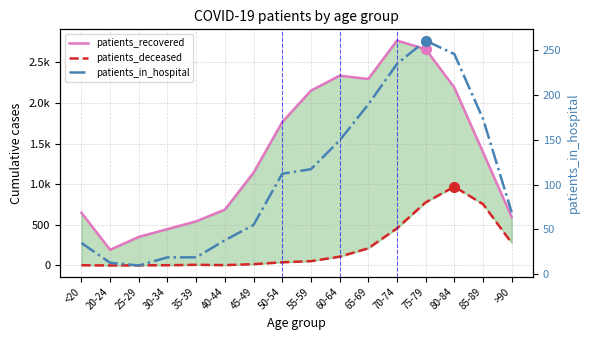

Reading right to left, list all the values displayed in this chart.

patients_recovered: >90=596	85-89=1395	80-84=2192	75-79=2664	70-74=2770	65-69=2297	60-64=2338	55-59=2153	50-54=1766	45-49=1142	40-44=688	35-39=544	30-34=448	25-29=352	20-24=193	<20=650
patients_deceased: >90=277	85-89=755	80-84=970	75-79=777	70-74=457	65-69=211	60-64=108	55-59=53	50-54=39	45-49=16	40-44=4	35-39=8	30-34=3	25-29=2	20-24=0	<20=3
patients_in_hospital: >90=69	85-89=173	80-84=245	75-79=260	70-74=234	65-69=189	60-64=149	55-59=117	50-54=112	45-49=55	40-44=38	35-39=19	30-34=19	25-29=10	20-24=13	<20=35